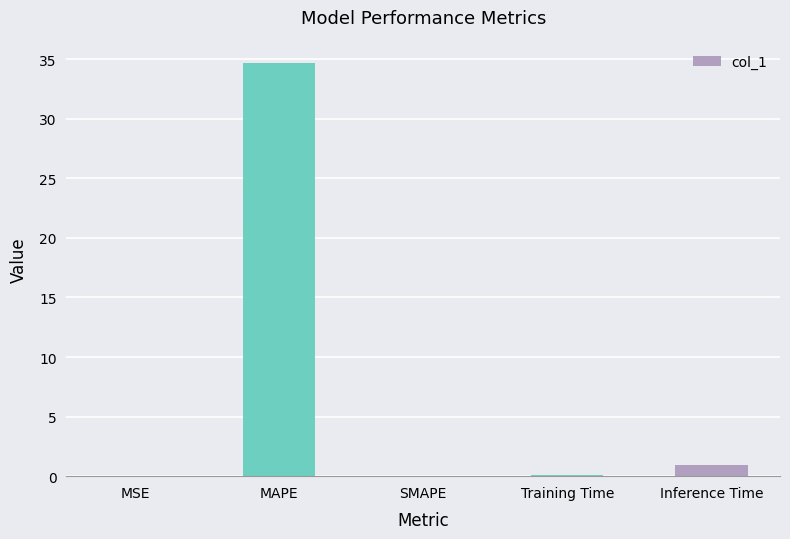

The value at SMAPE is 0.0. True or false?

True